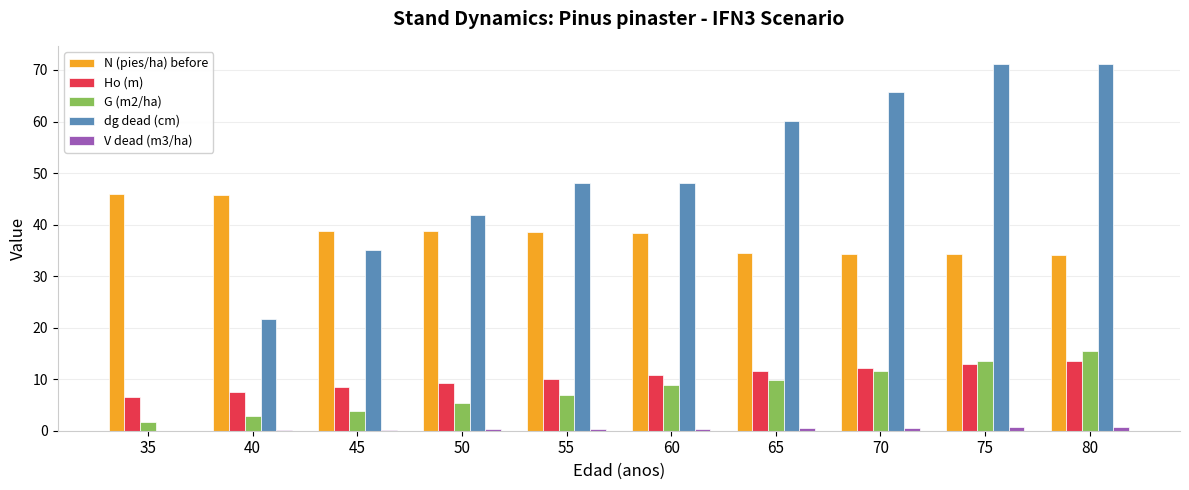

What is the approximate value of G (m2/ha) at 70?

11.7